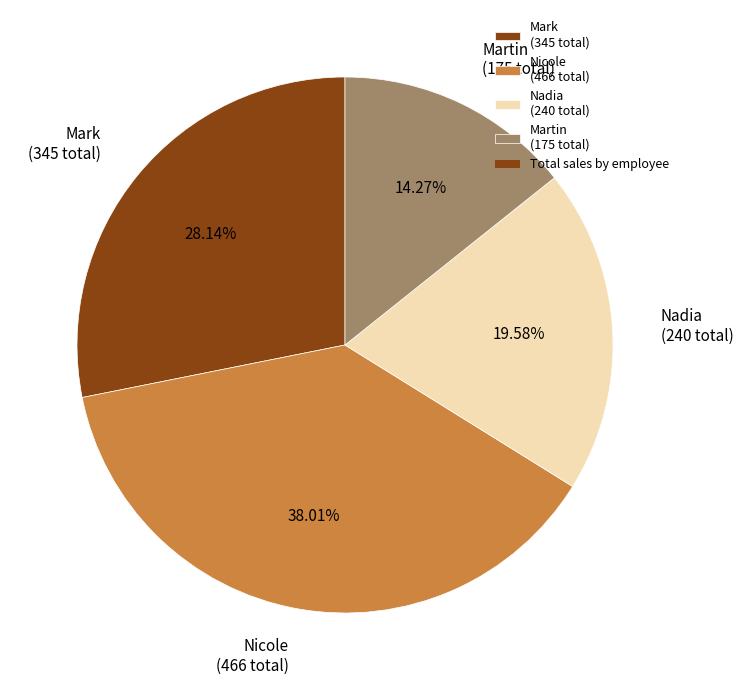

Approximately how many times larger is the value at Nadia (240 total) compared to Nicole (466 total)?

0.5